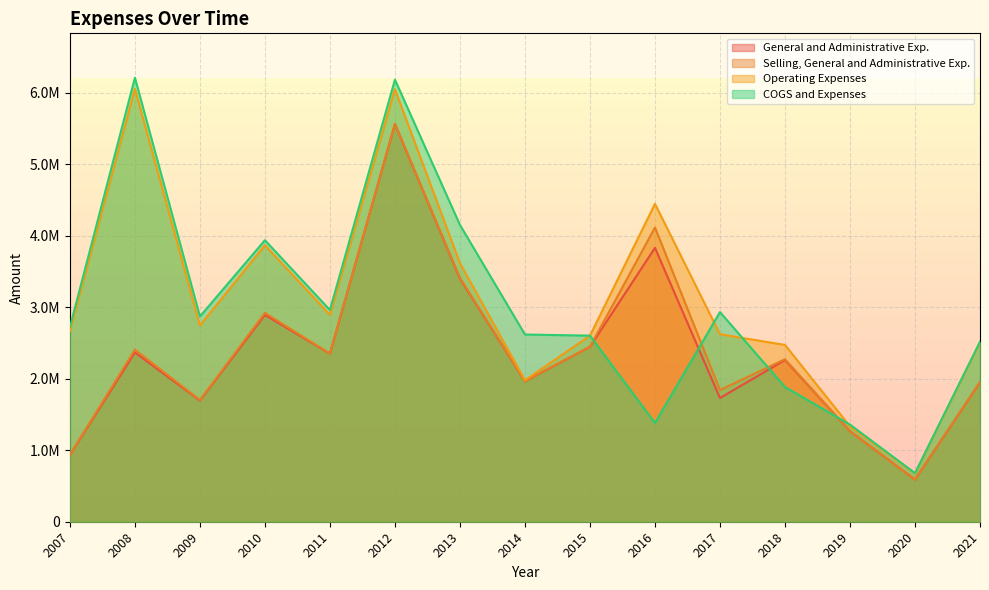

What is the value of the General and Administrative Exp. point at the 13th from the left?

1265870